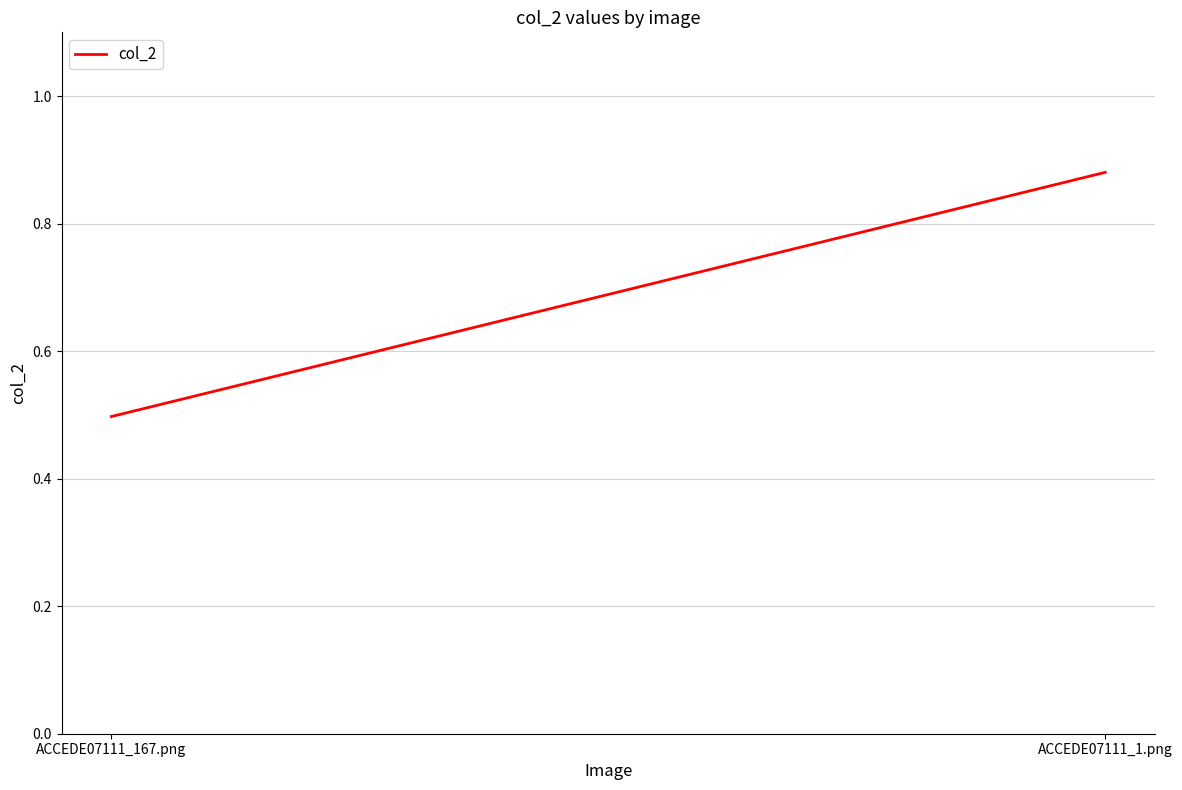

The chart shows a value of 0.3 at ACCEDE07111_167.png. True or false?

False